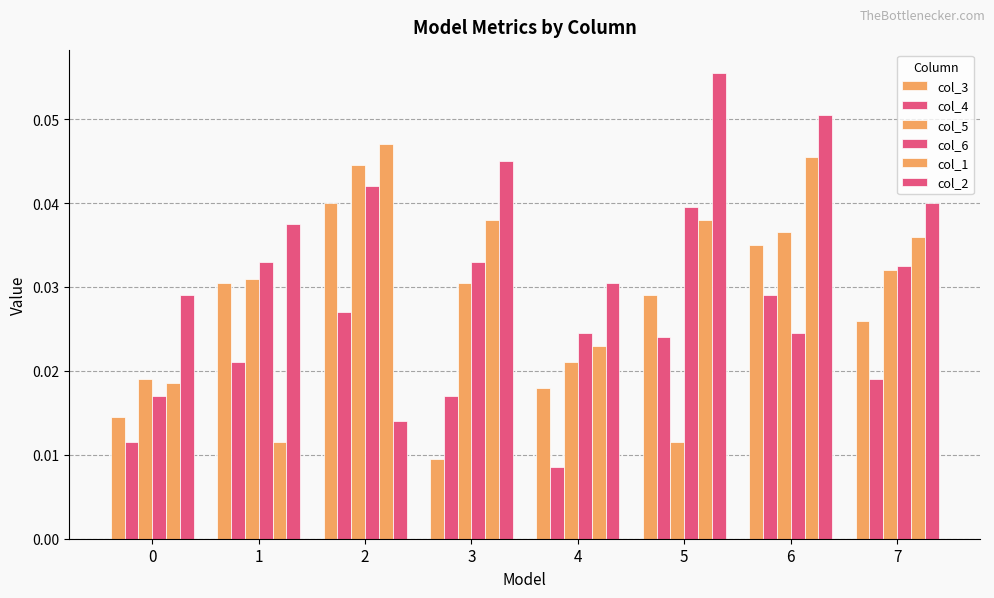

How many groups of bars are there?

8